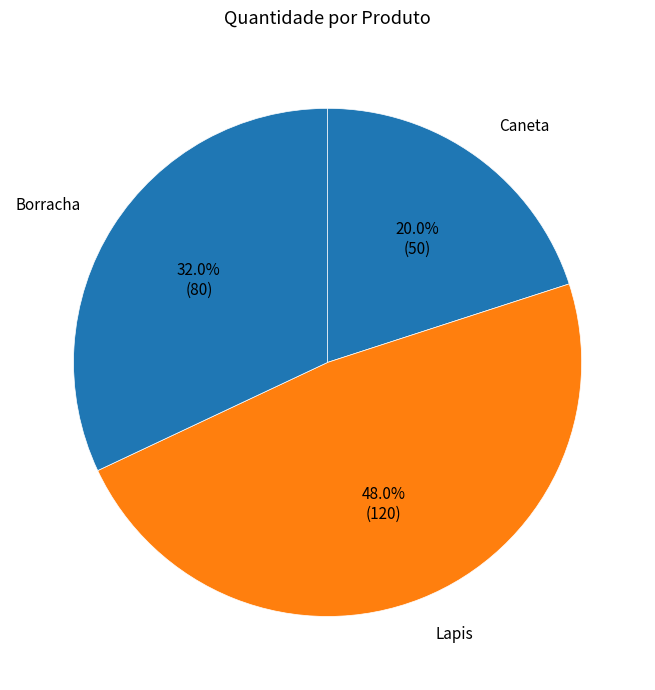

Does Lapis represent more than half of the total?

No